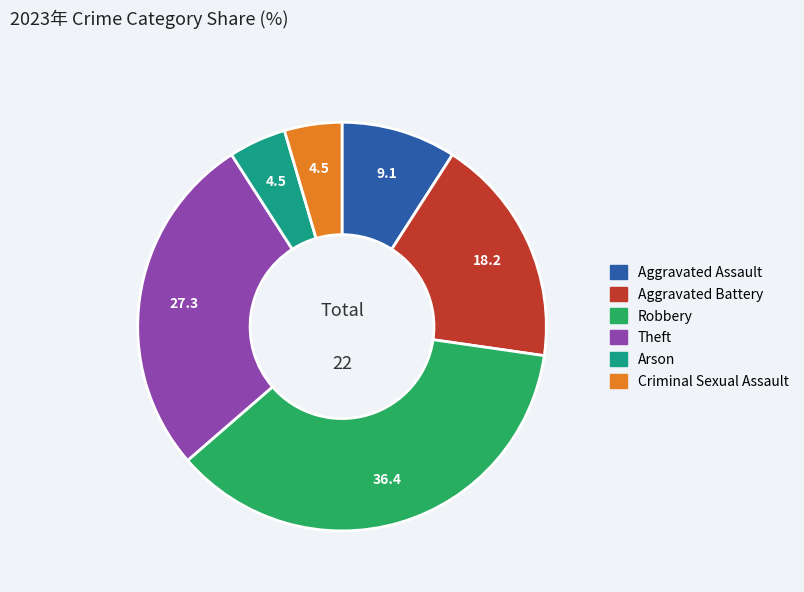

Is there a majority slice in this chart?

No